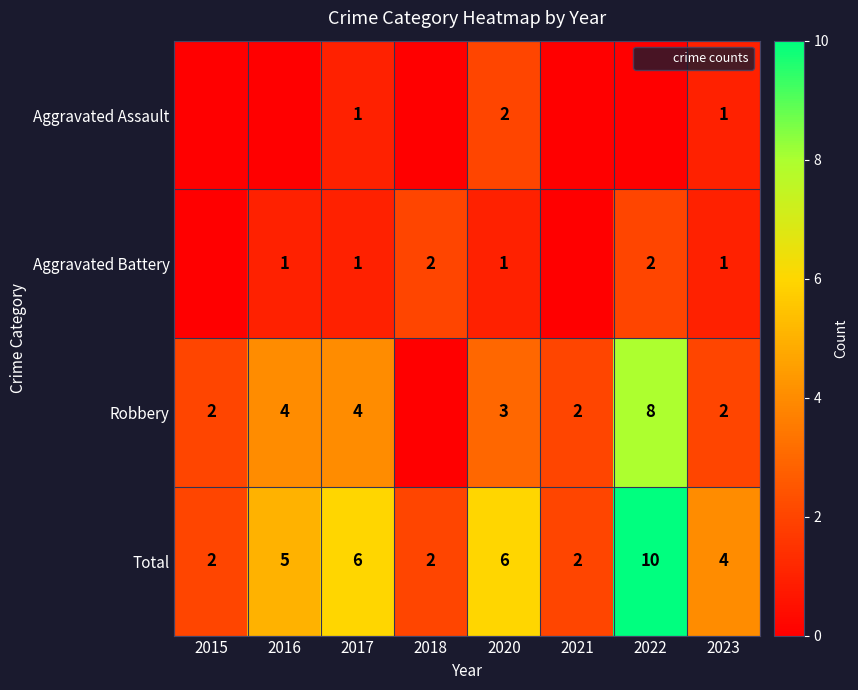

What is the difference between the second highest and second lowest values in the Total series?

4